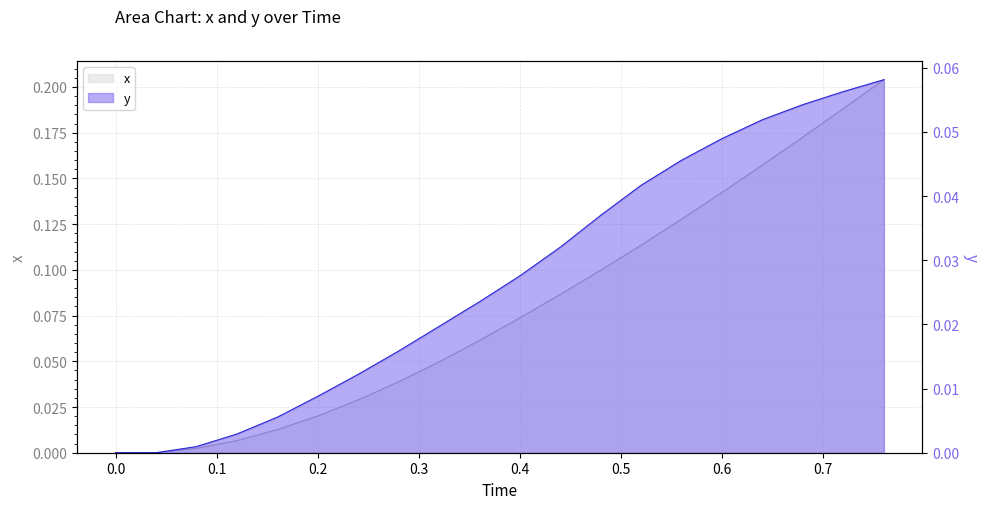

What is the difference between the highest and lowest values at 0.6?

0.1